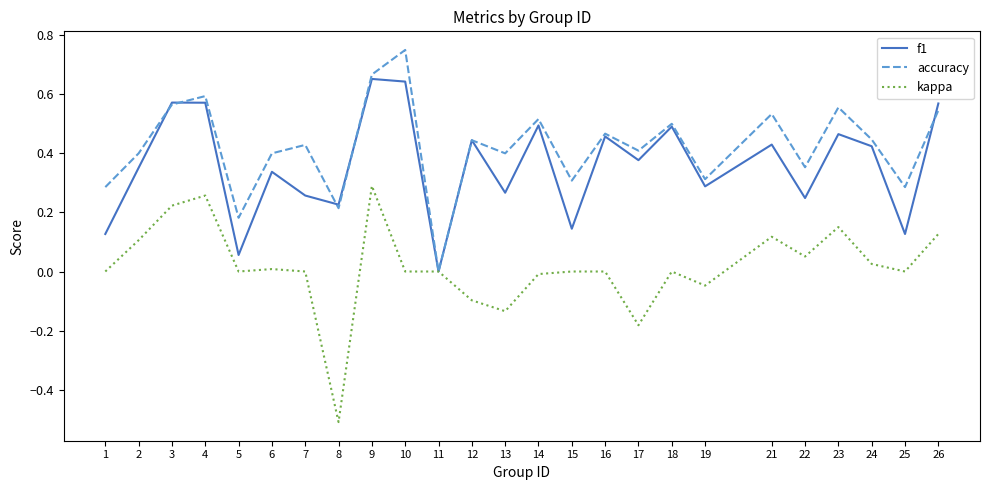

Which series has the widest spread of values?

kappa